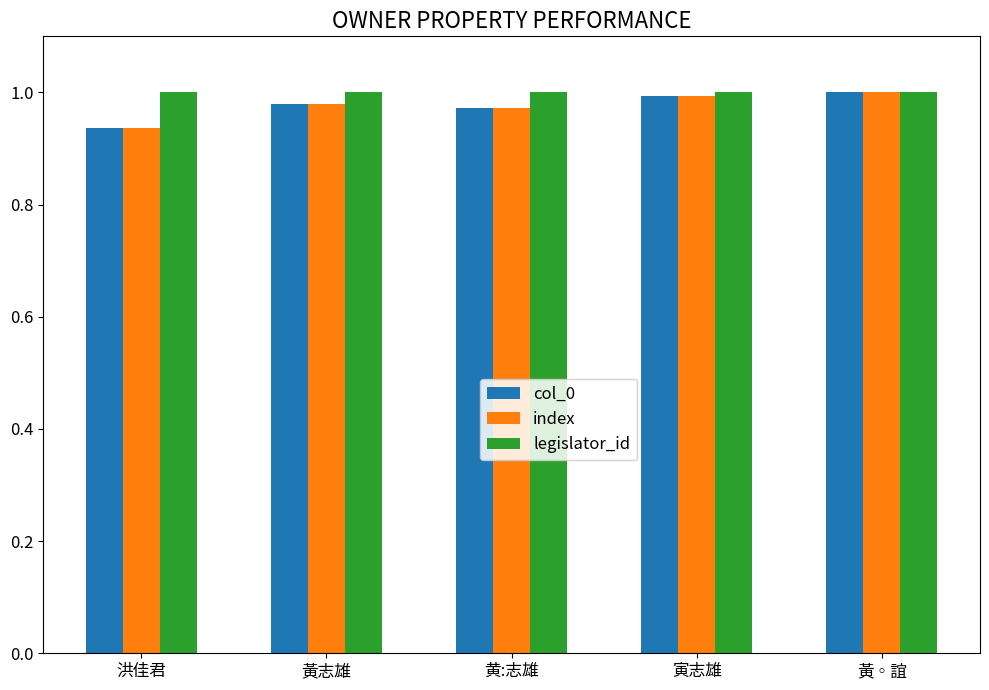

The value of legislator_id at 黄:志雄 is 0.7. True or false?

False